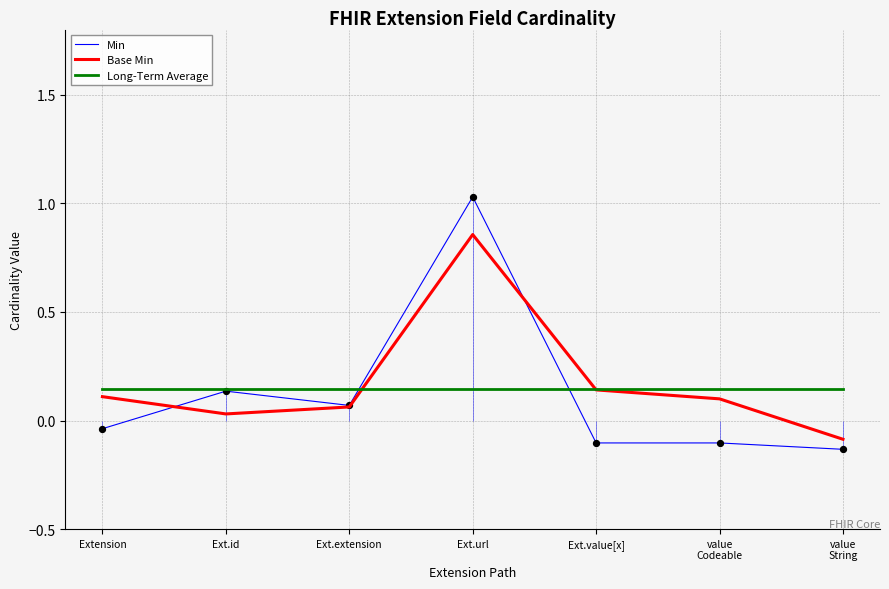

What is the total value across all series at Ext.value[x]?

0.2